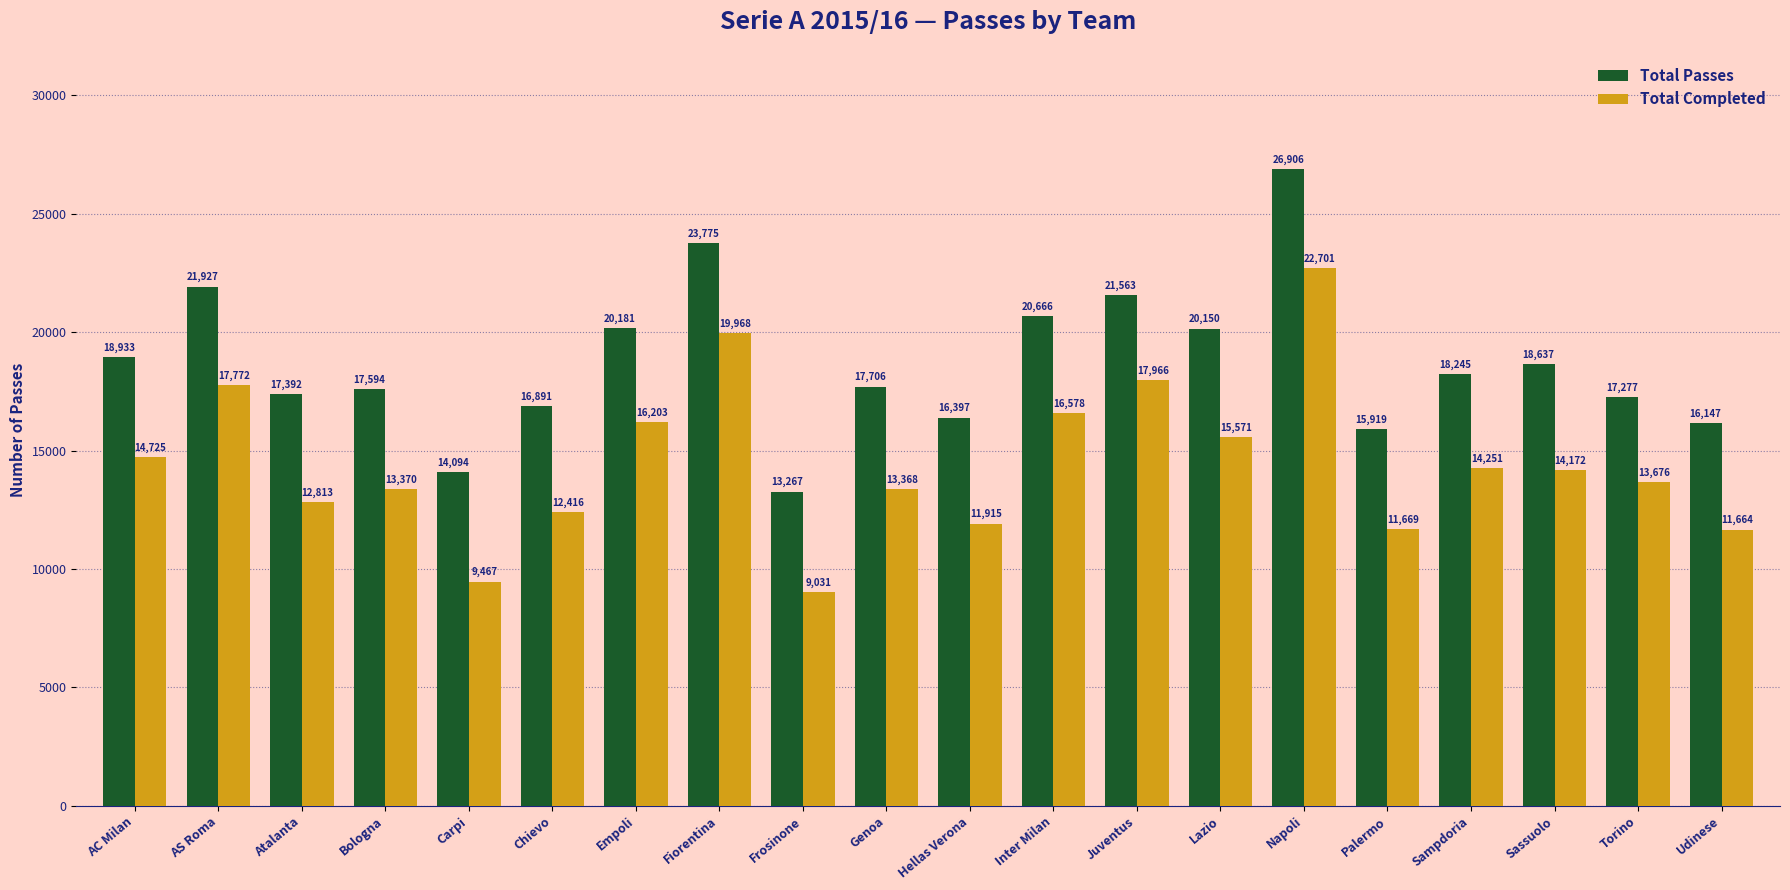

Which series has the widest spread of values?

Total Completed